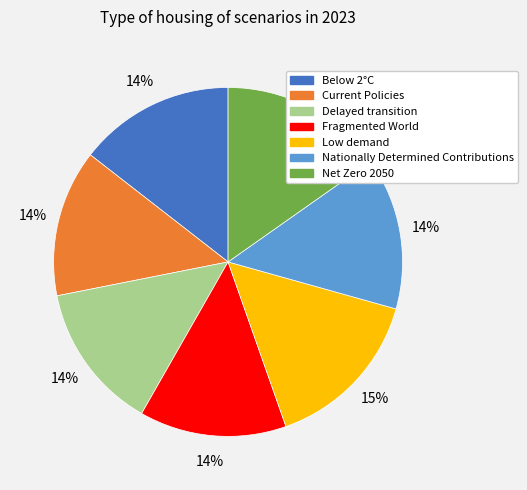

Is it true that Low demand is 15% of the pie?

True